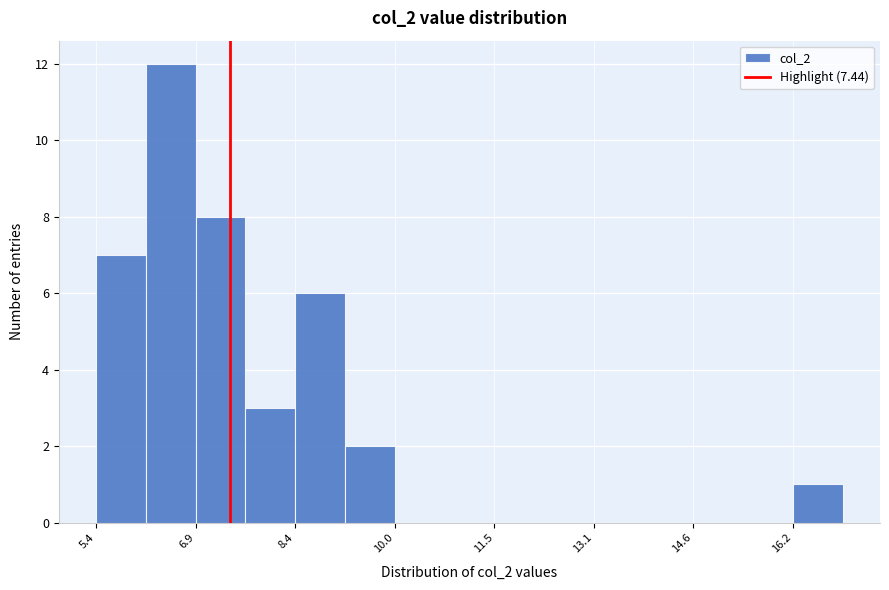

Around what value on the x-axis is the tallest bar? Give the approximate position of its centre, as read against the axis.

6.6